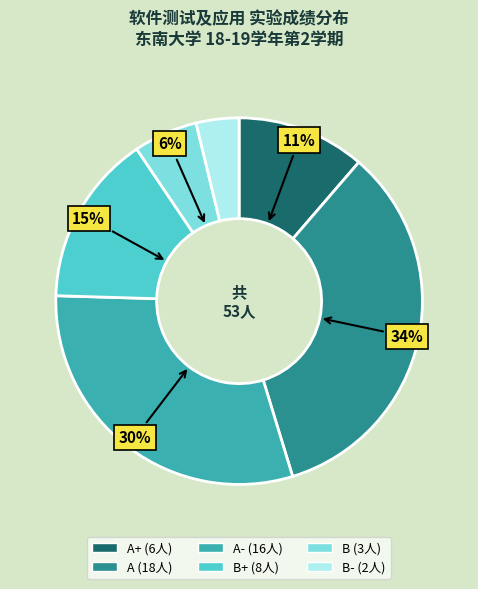

How many segments does this pie chart have?

6